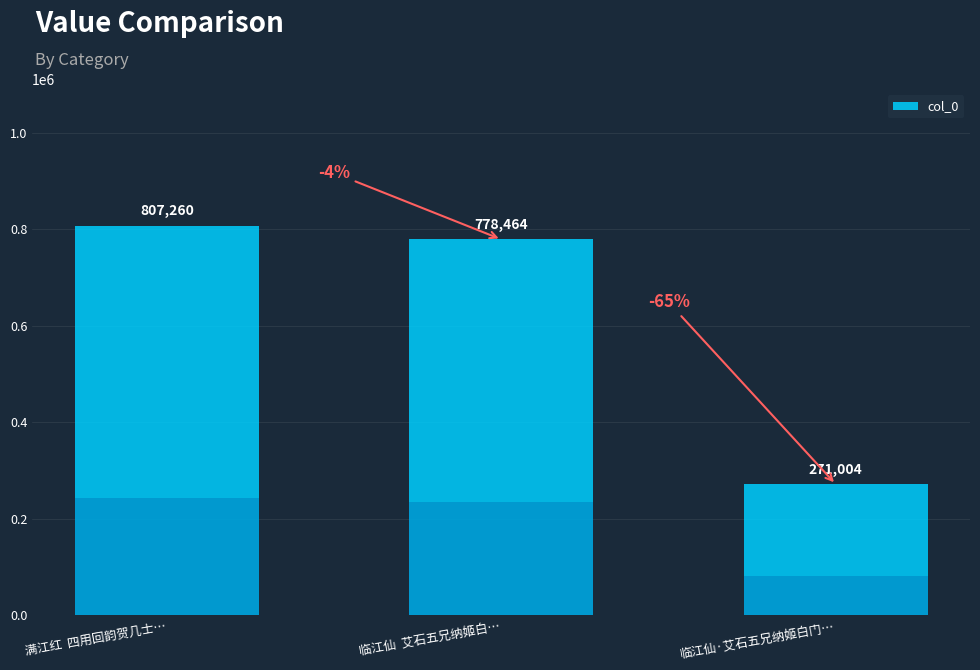

Reading left to right, extract all data points from this chart.

807260	778464	271004